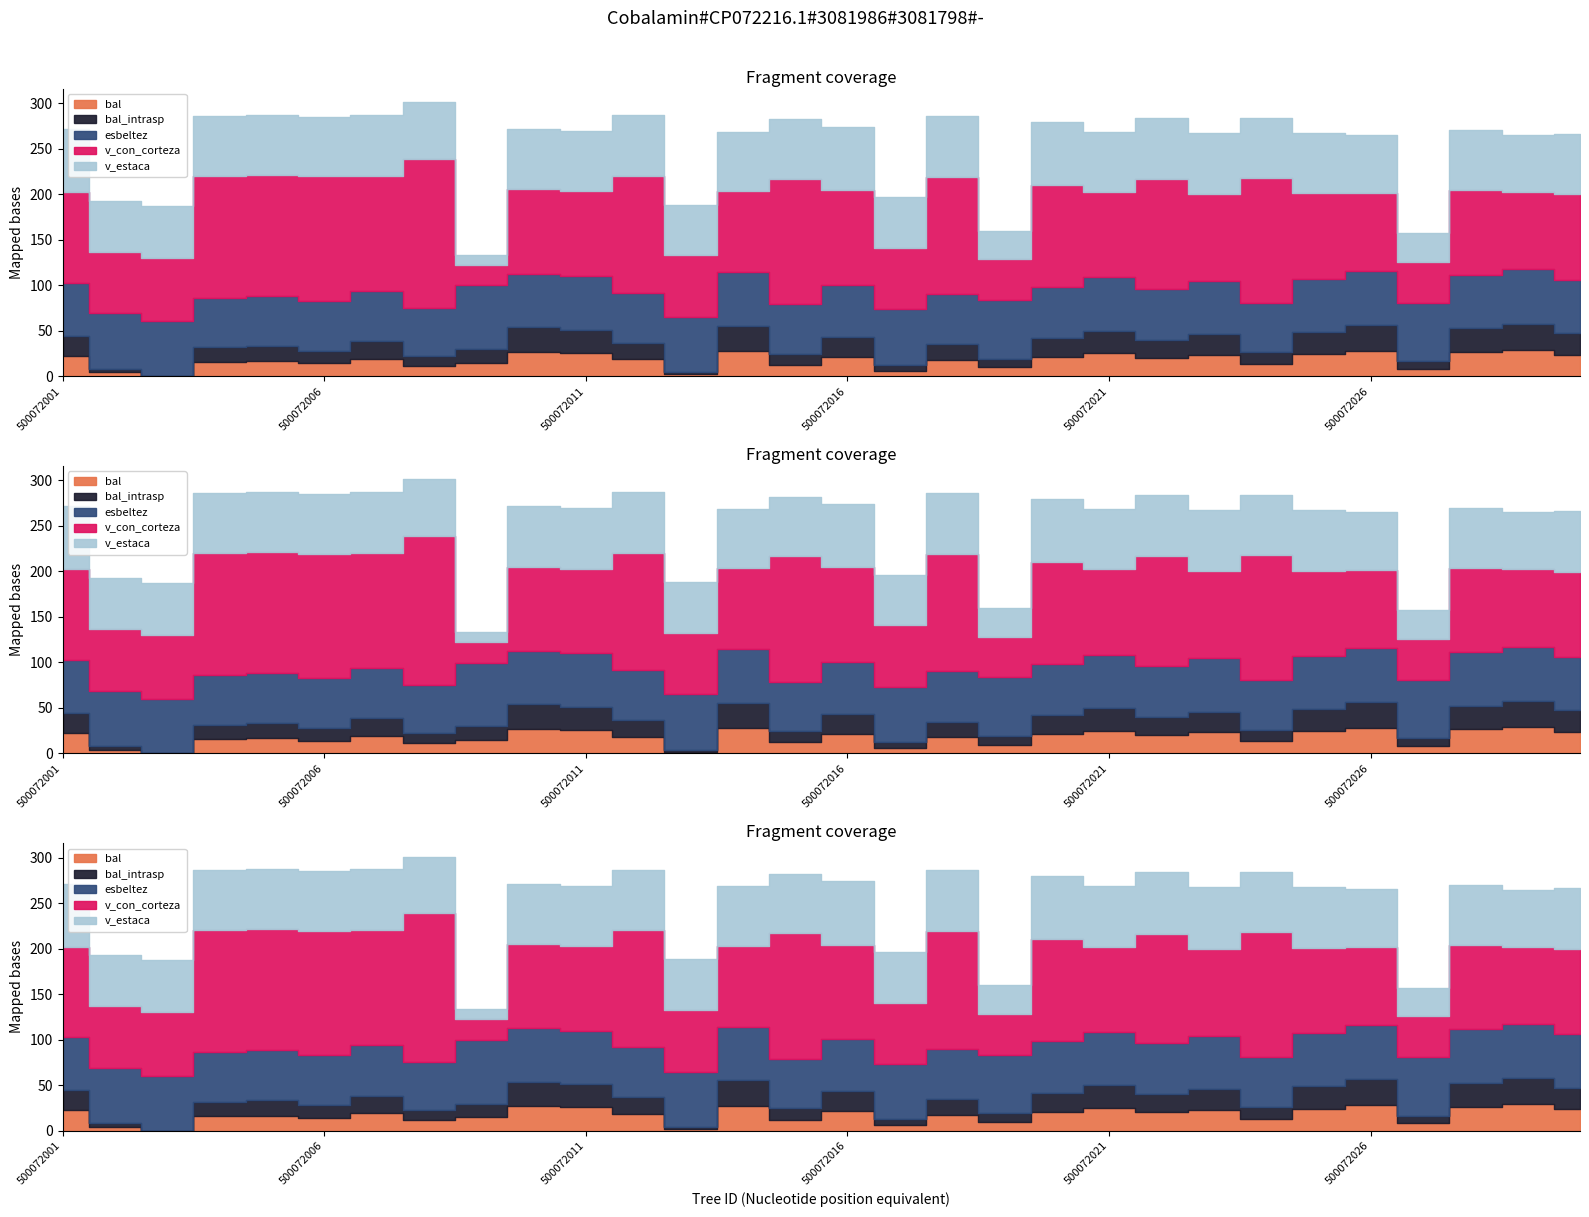

At how many categories does at least one series exceed 135?

4